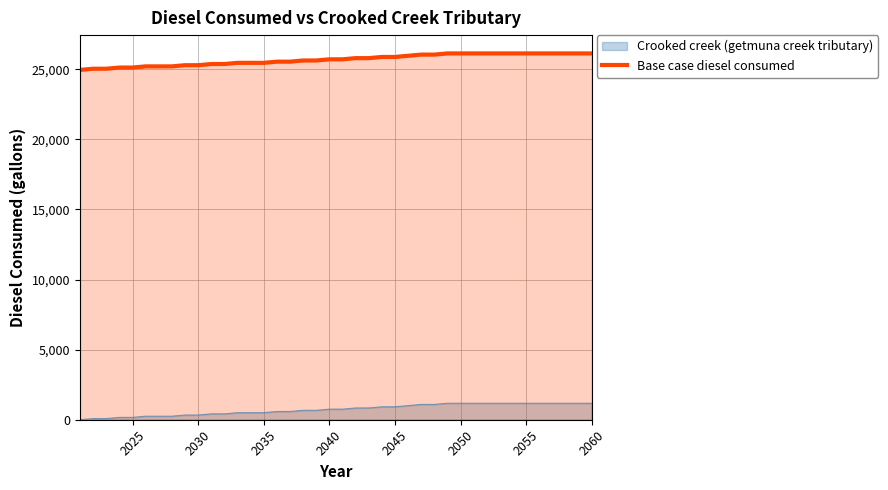

The Base case diesel consumed series shows 26122.6 at 2060. True or false?

True